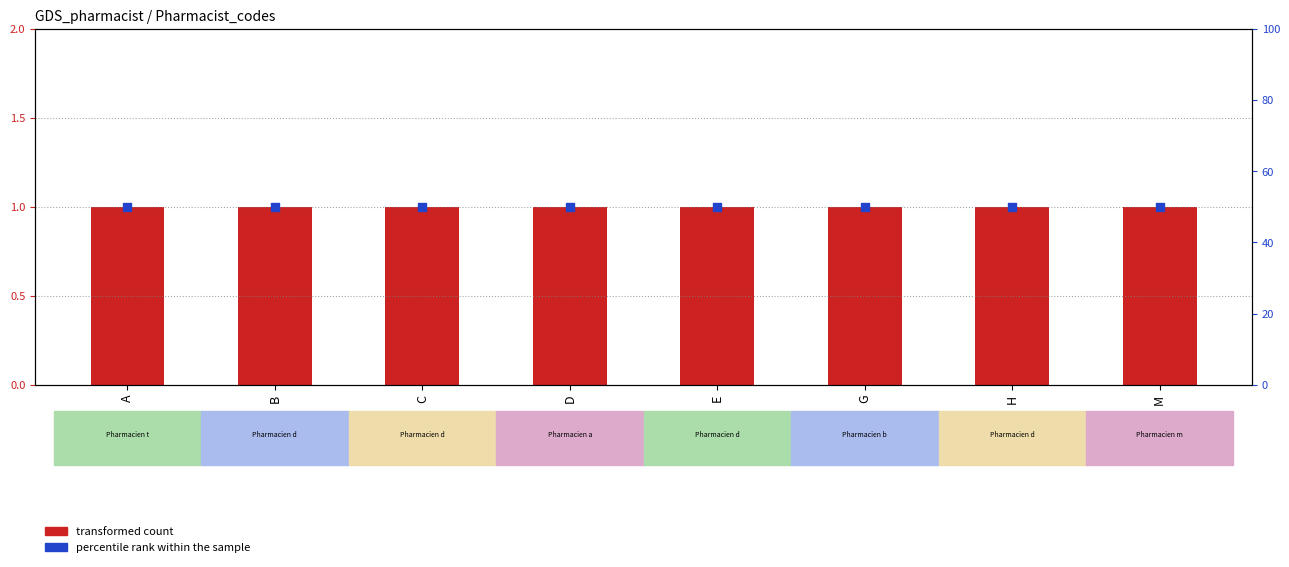

Which series contains the highest Y value?

percentile rank within the sample